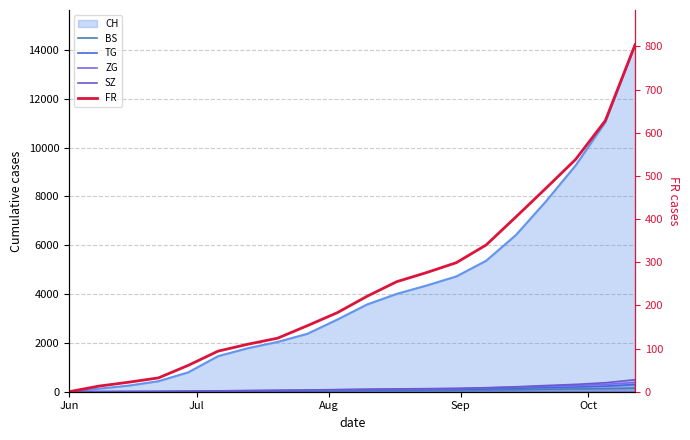

Does the chart display data point markers on the line(s)?

No